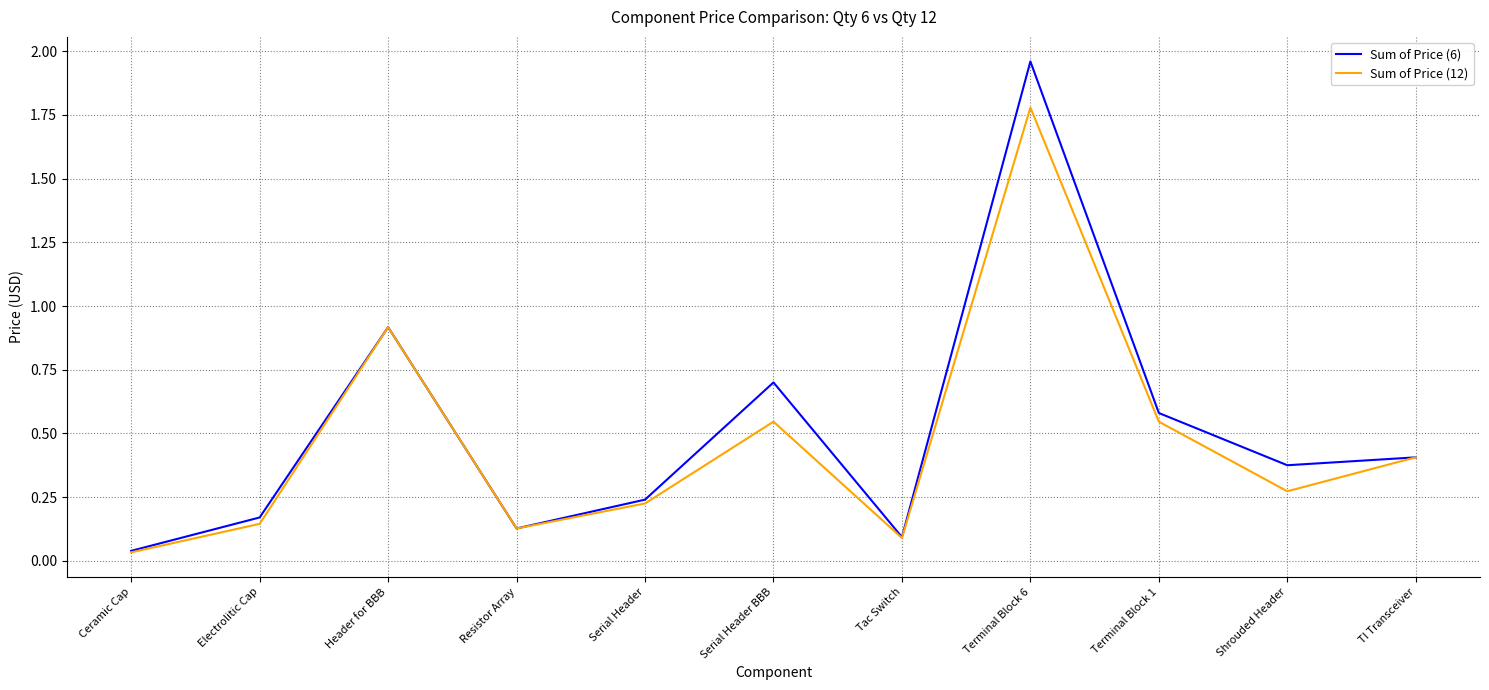

What is the total value across all series at TI Transceiver?

0.8